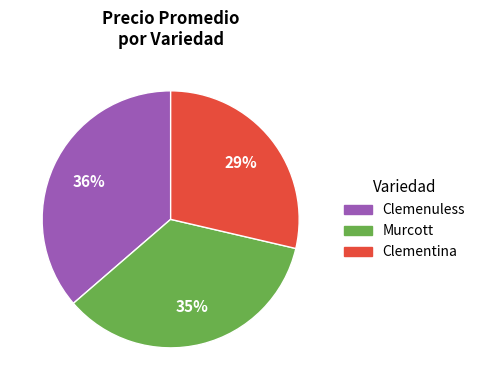

Does any single category account for the majority?

No